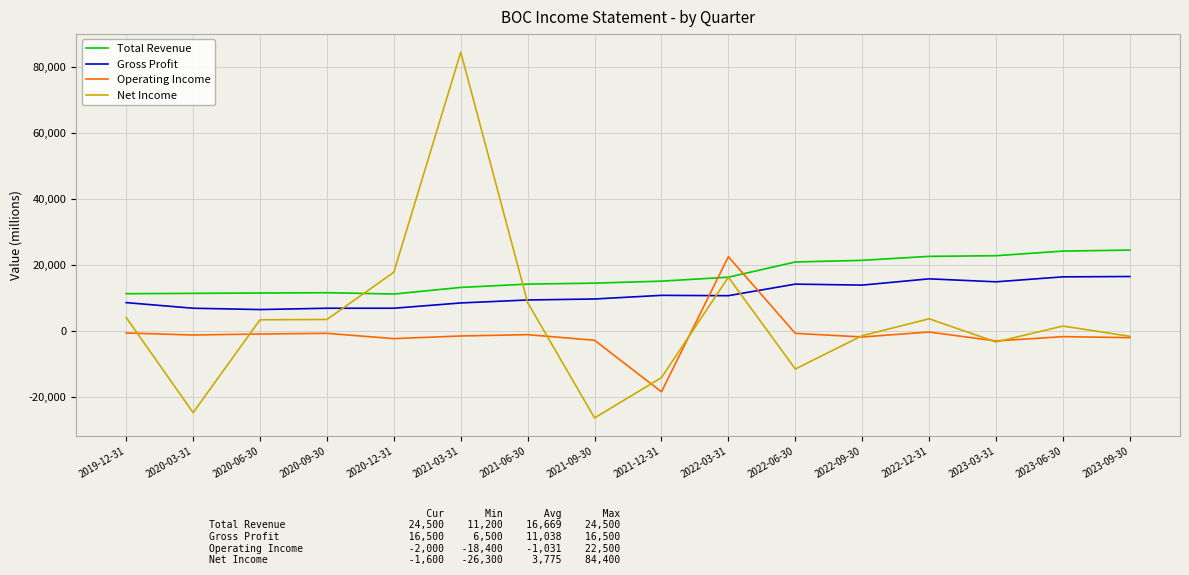

Which category has the highest value across all series?

2021-03-31